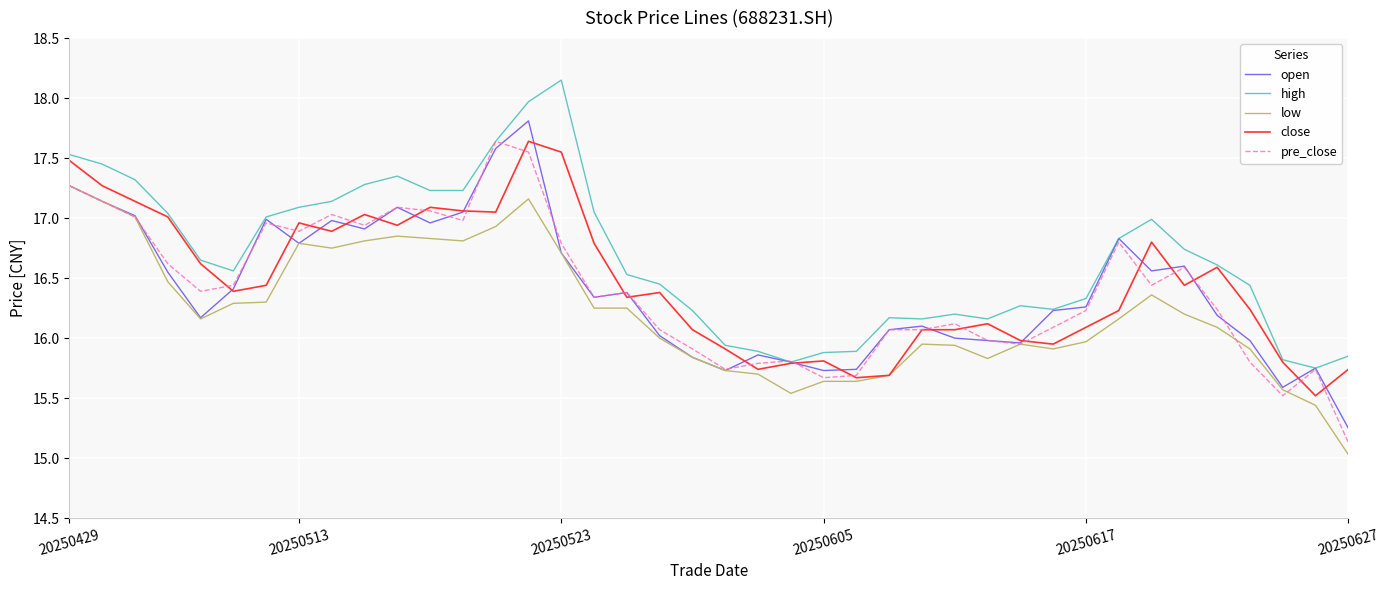

Which series has the largest total across all categories?

high